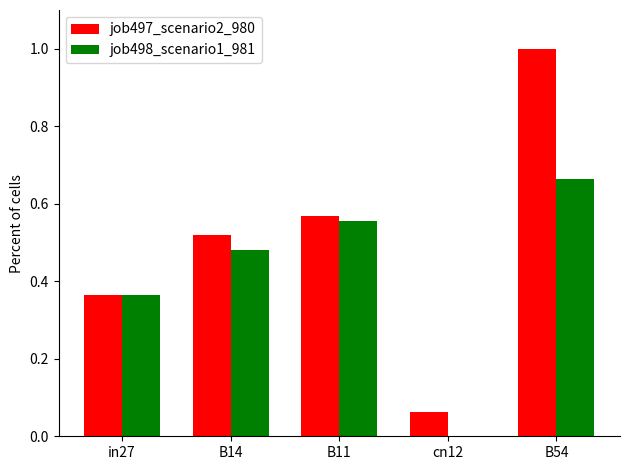

Does the chart contain stacked bars?

No